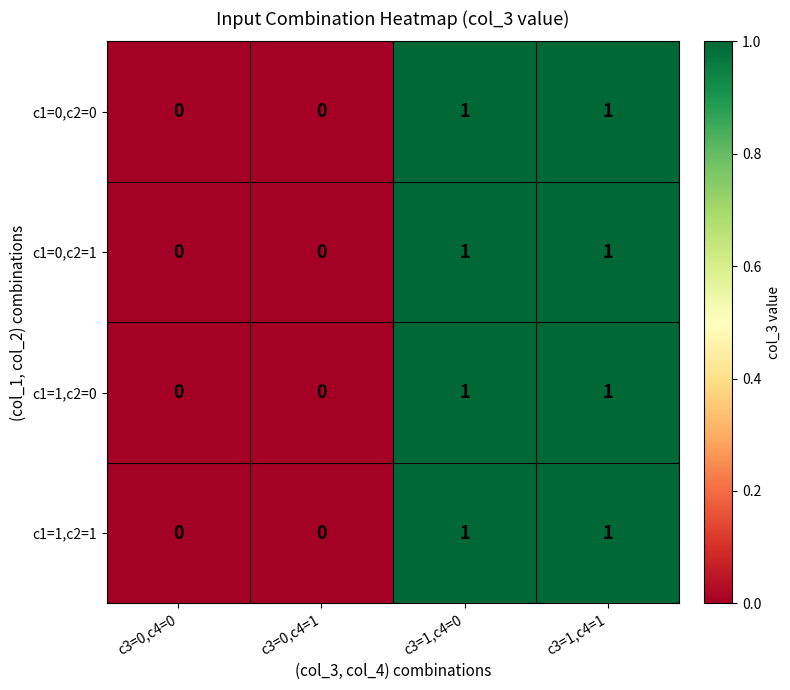

The value of c1=1,c2=0 at c3=0,c4=1 is 0. True or false?

True